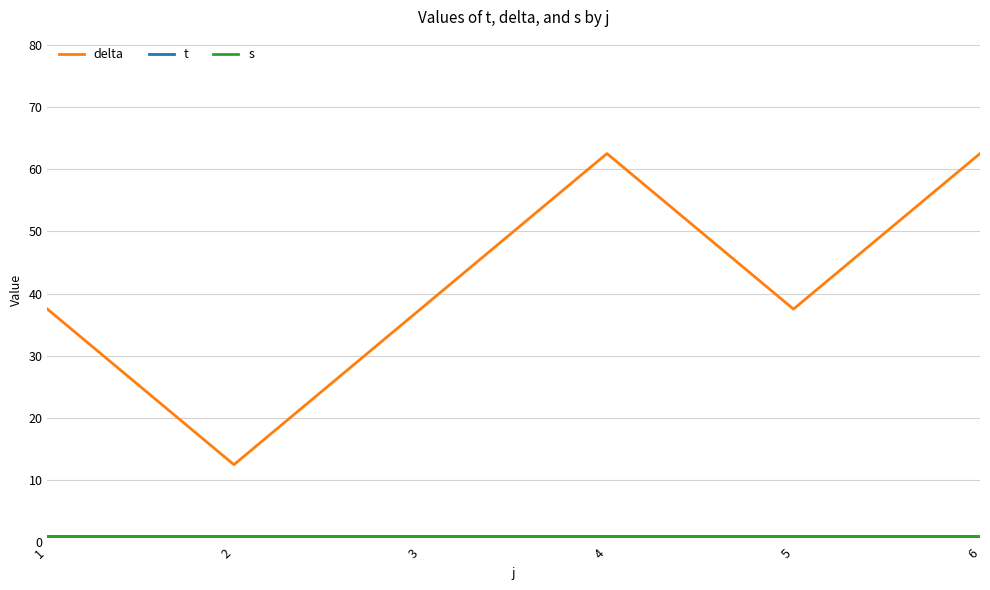

Is this an area chart (filled region under the line)?

No